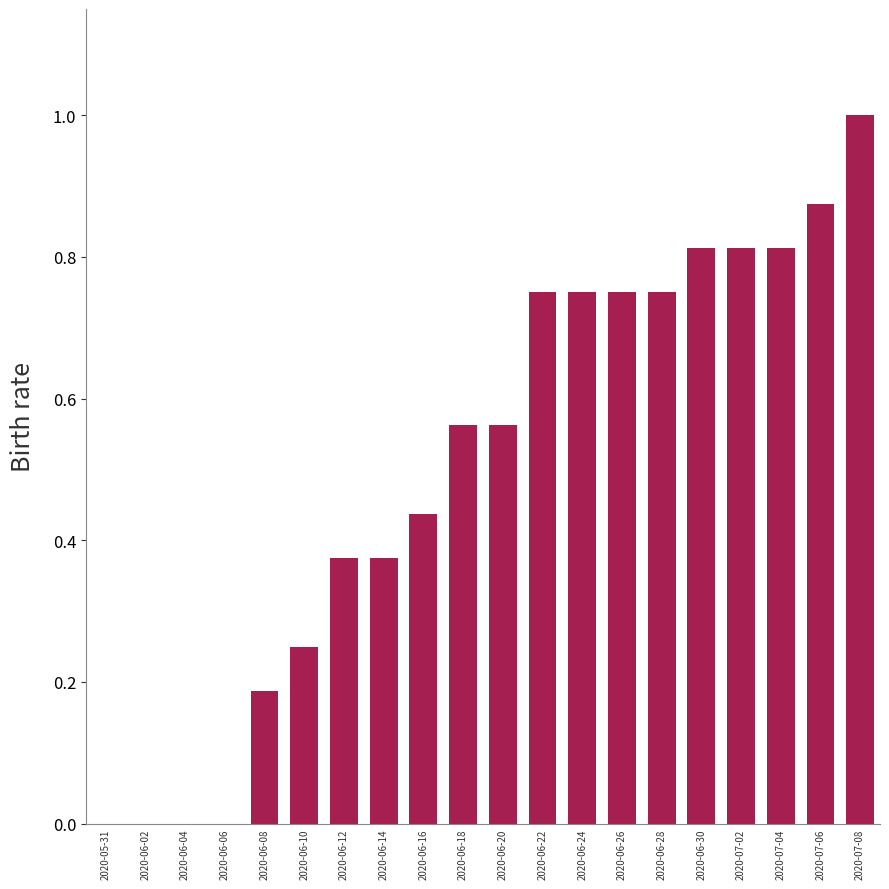

What is the change in value from 2020-05-31 to 2020-06-16?

+0.4